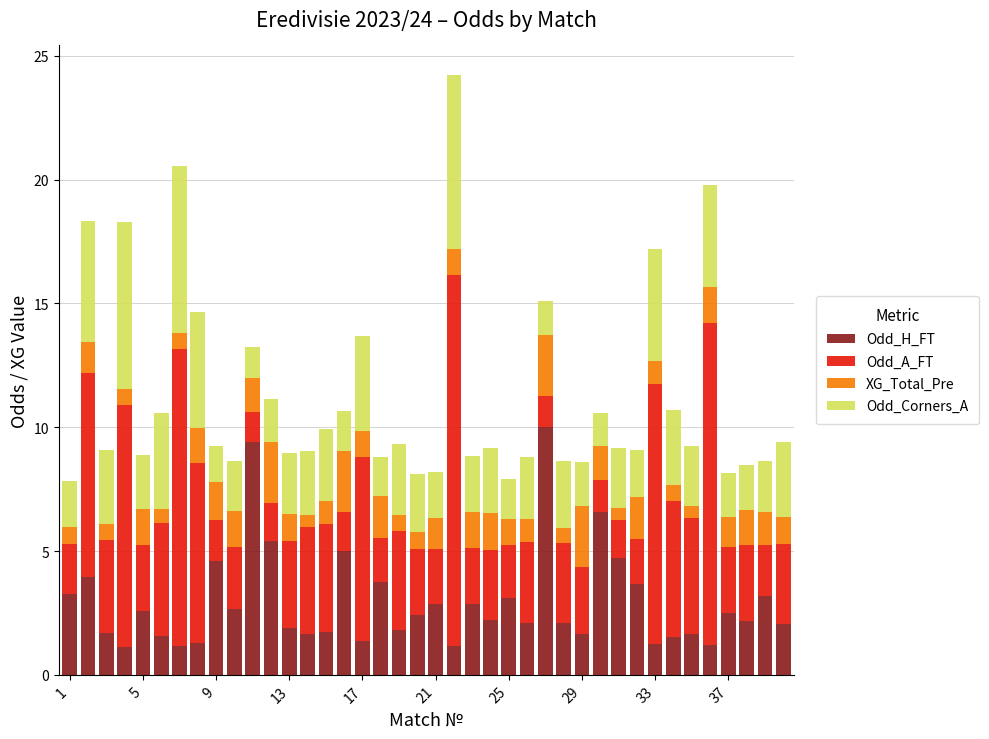

What is the lowest value of the Odd_H_FT series?

1.1